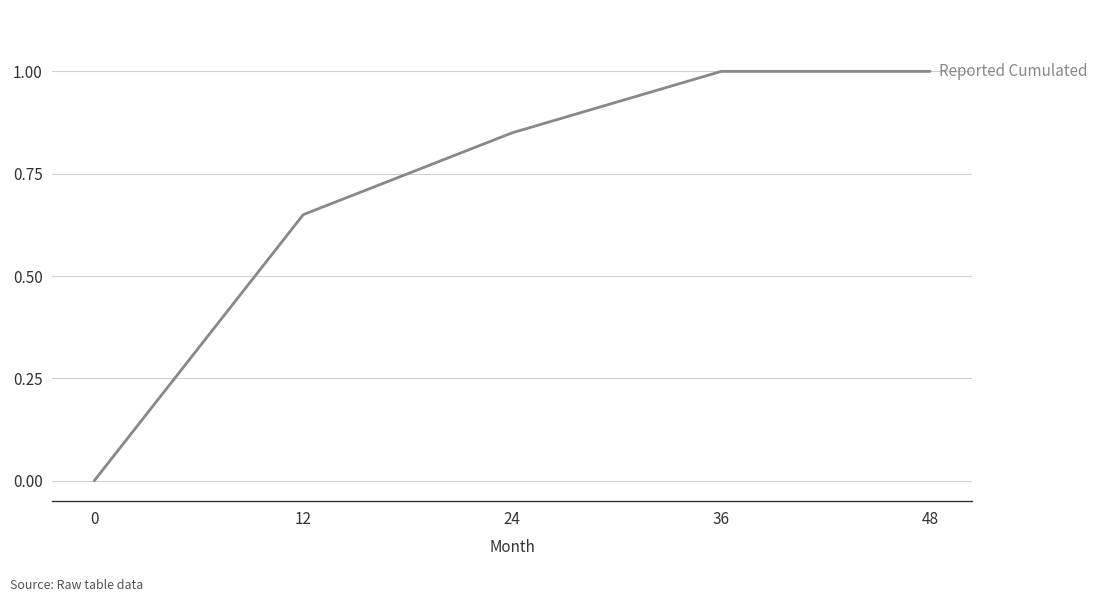

What is the difference between the maximum and minimum values?

1.0